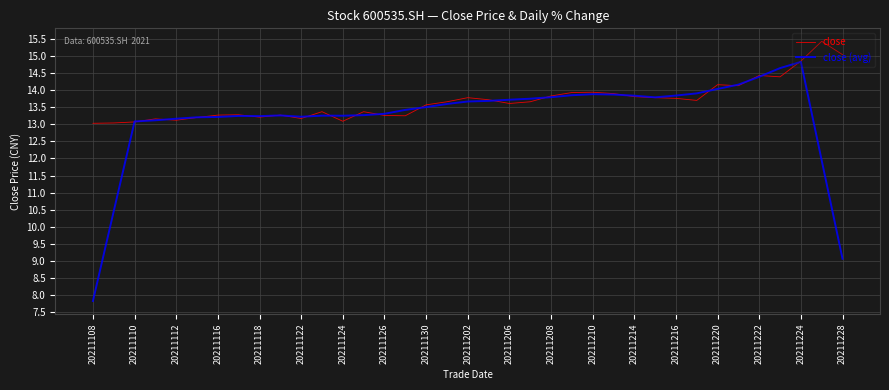

Which series has the largest total across all categories?

close